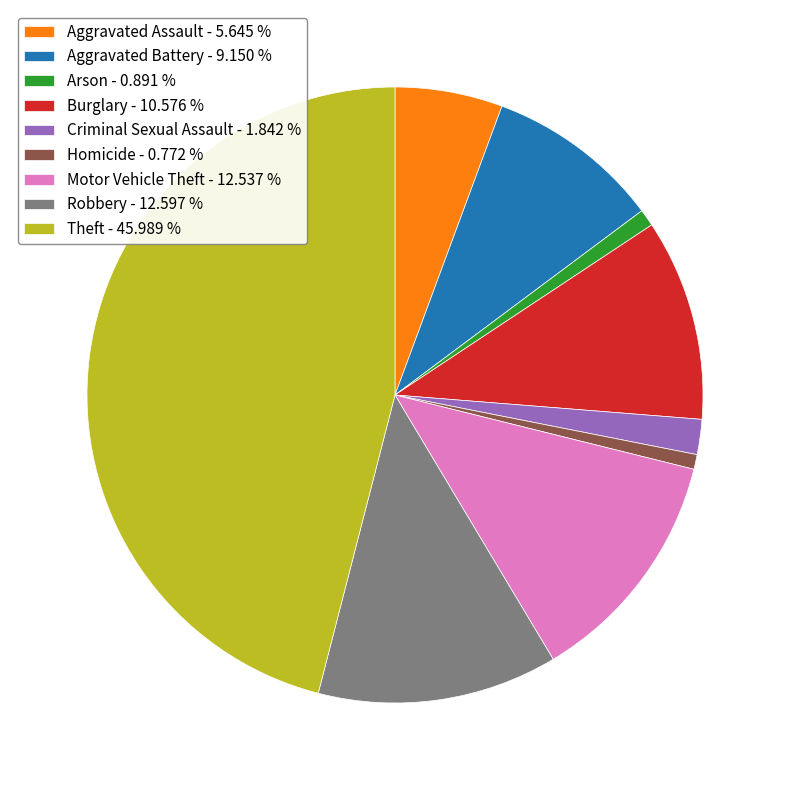

Does any single category account for the majority?

No